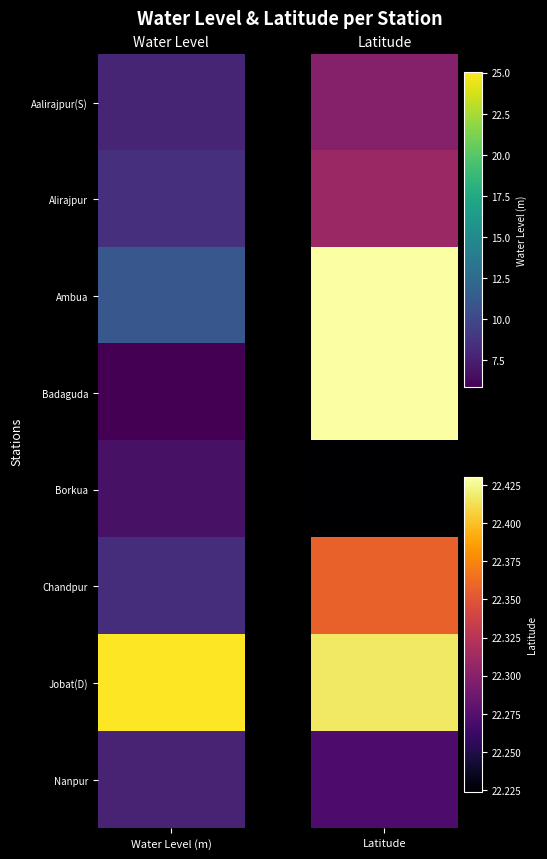

At which label does water_level (in m) reach its minimum?

Badaguda